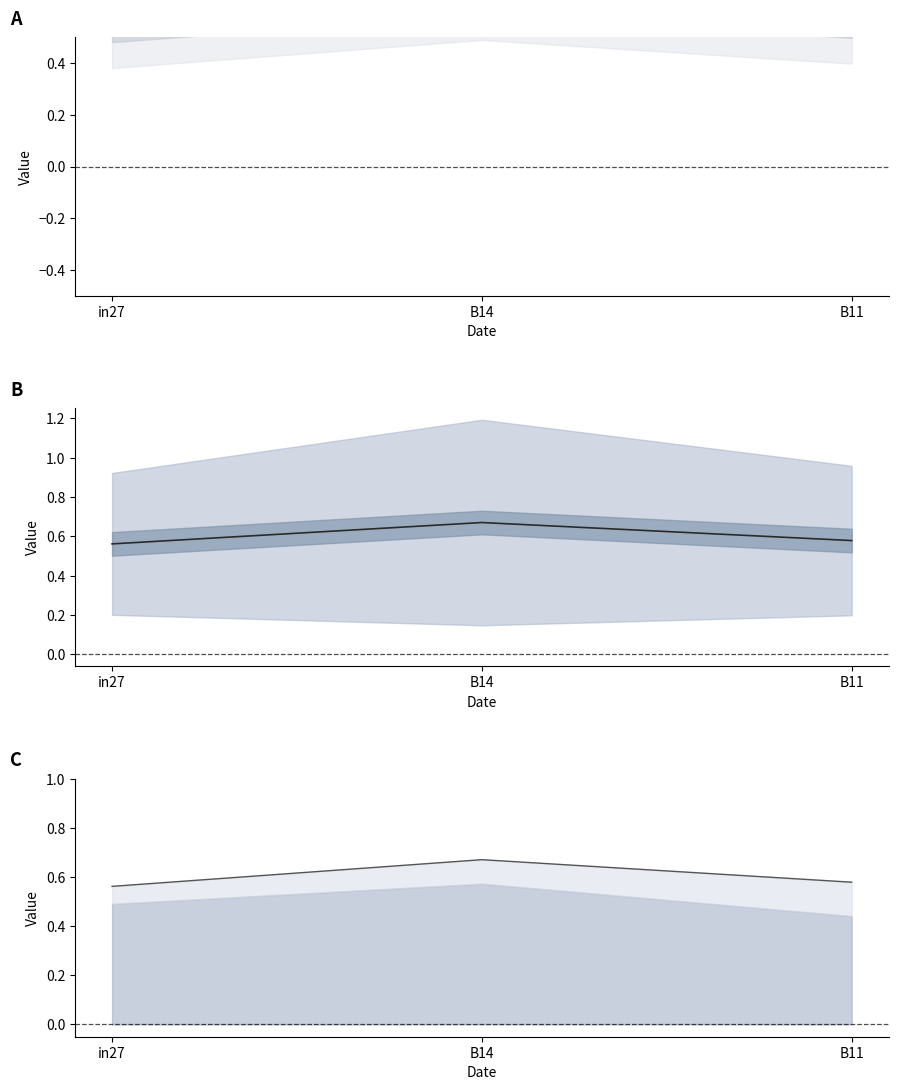

What is the label of the 2nd point from the left?

B14